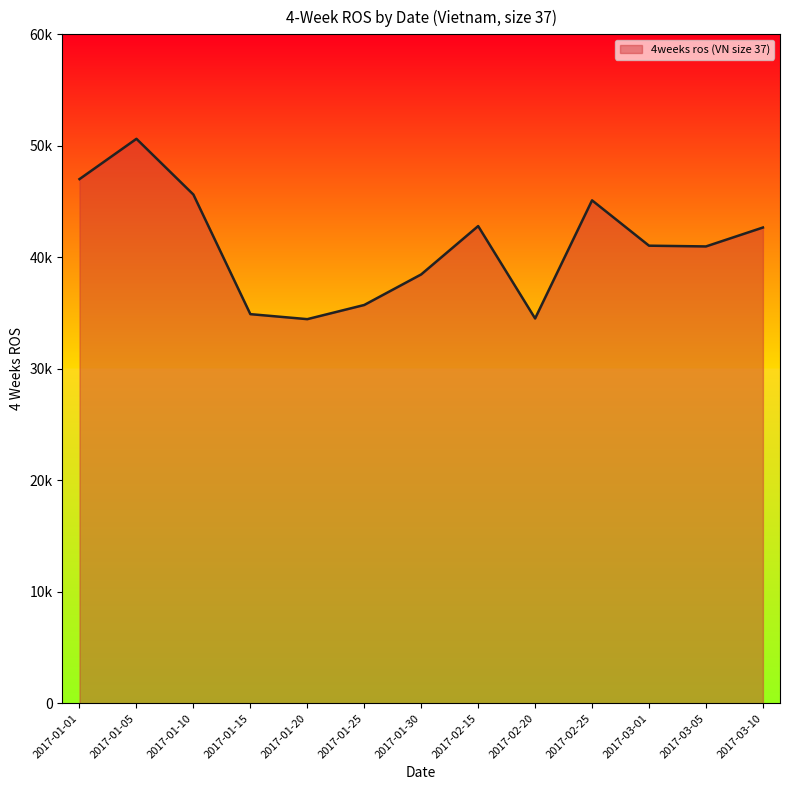

Which has a higher value, 2017-01-25 or 2017-01-20?

2017-01-25